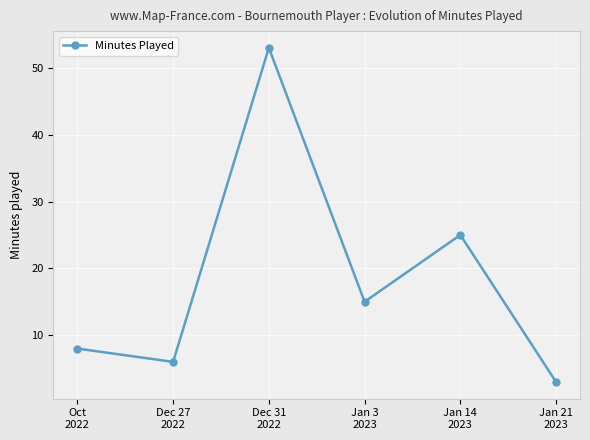

Which label corresponds to the largest value in the chart?

Dec 31
2022